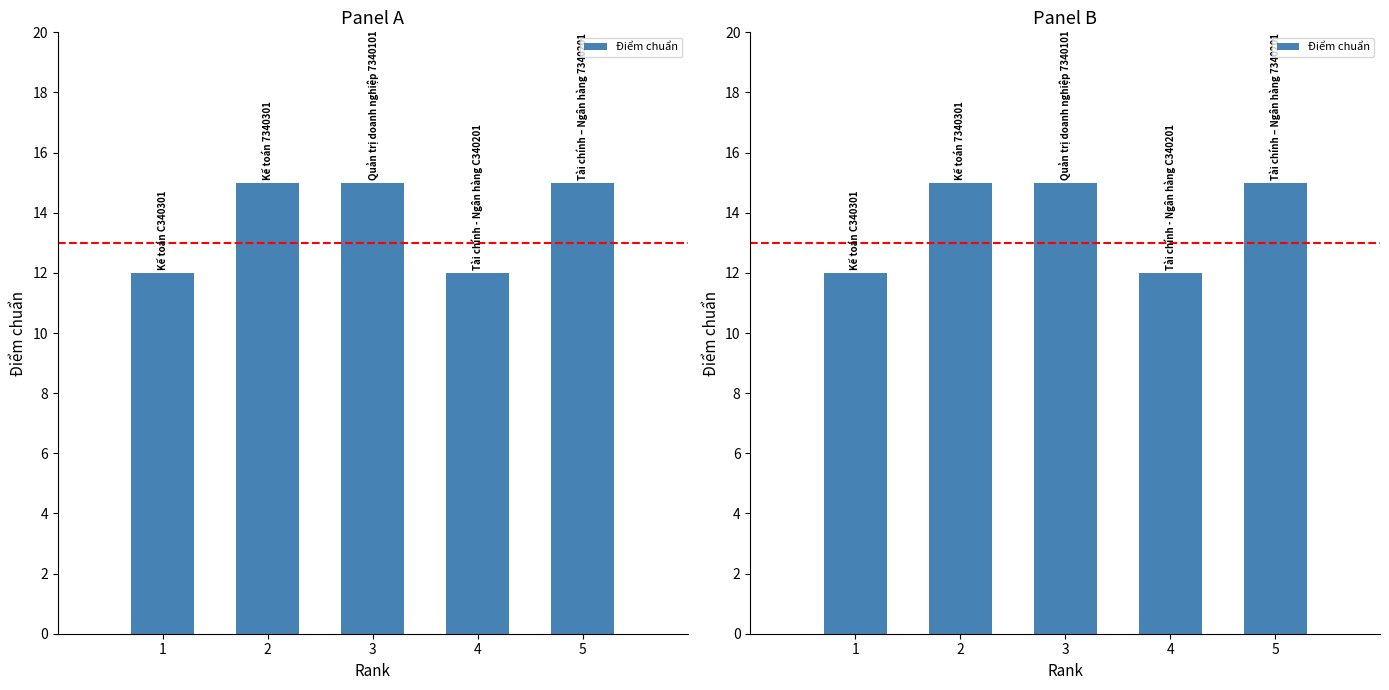

What is the difference between the values at 5 and 4?

3